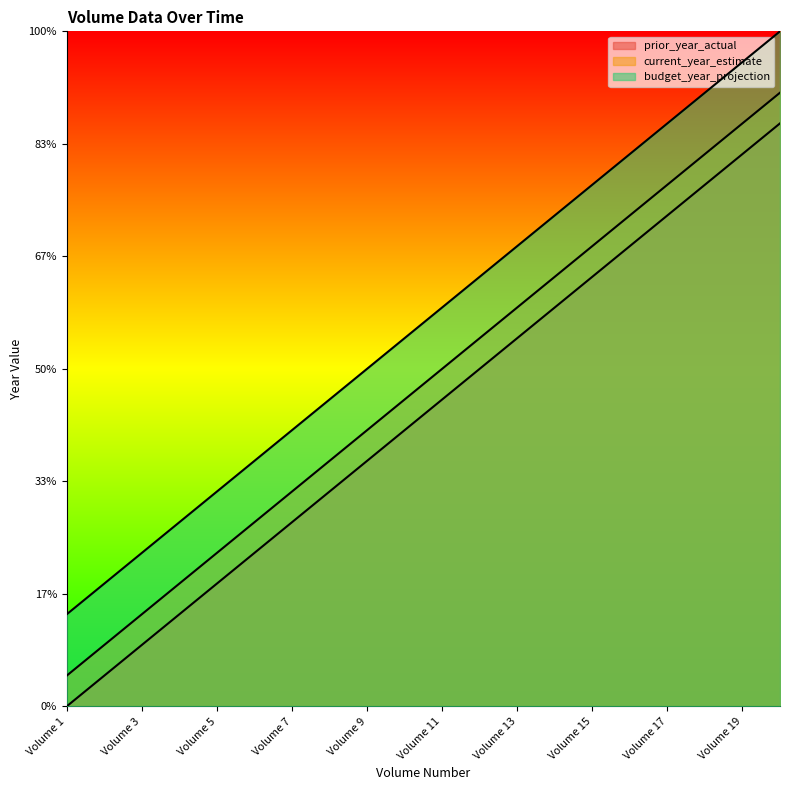

What is the difference between the current_year_estimate values at Volume 6 and Volume 8?

2.7